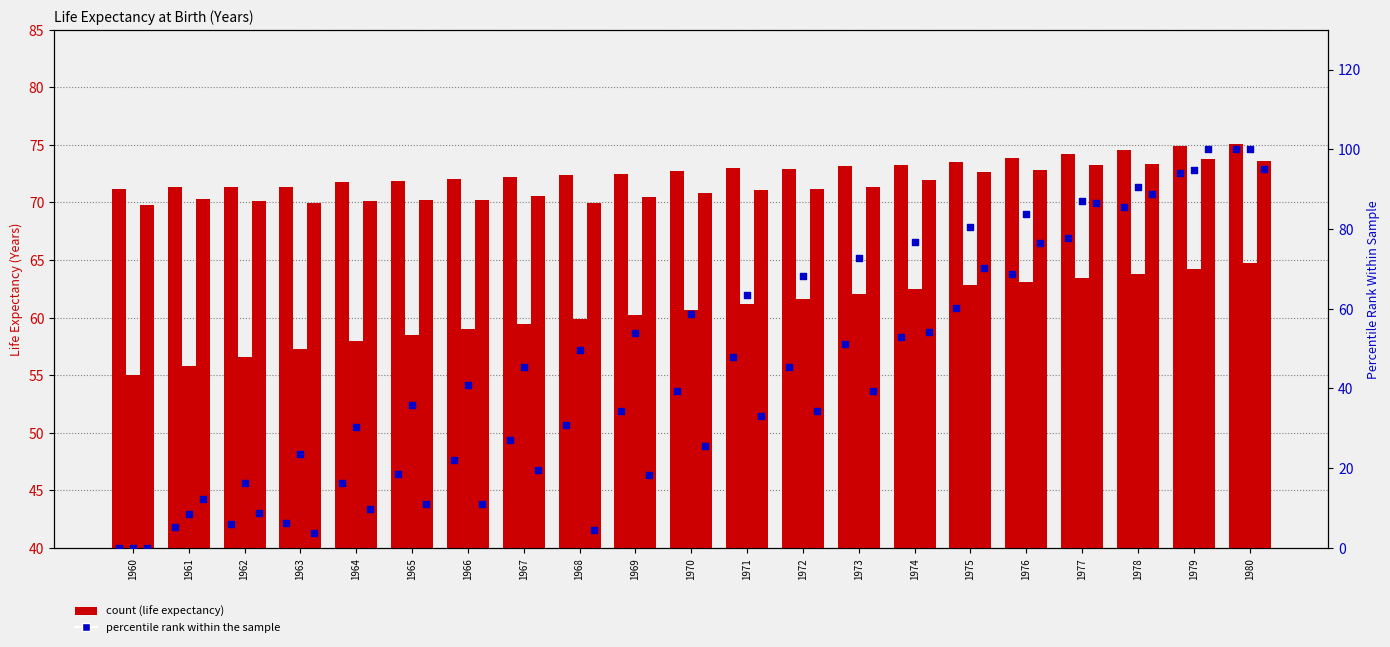

Is the value of Canada at 1967 greater than the value of Canada percentile at 1973?

Yes